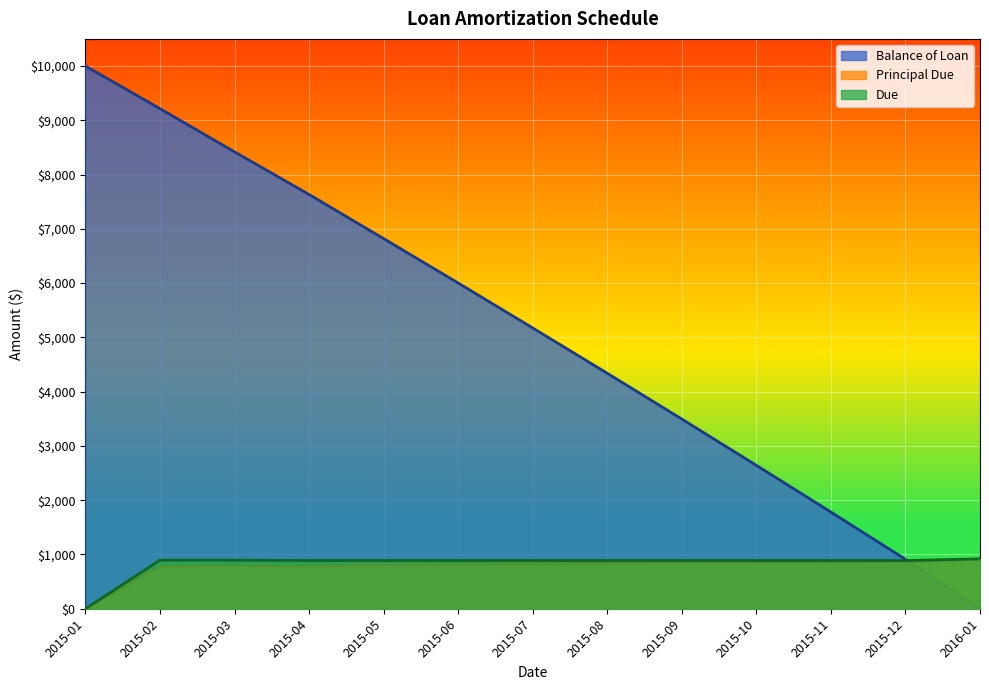

Is it true that Due equals 342.1 at 2015-02?

False